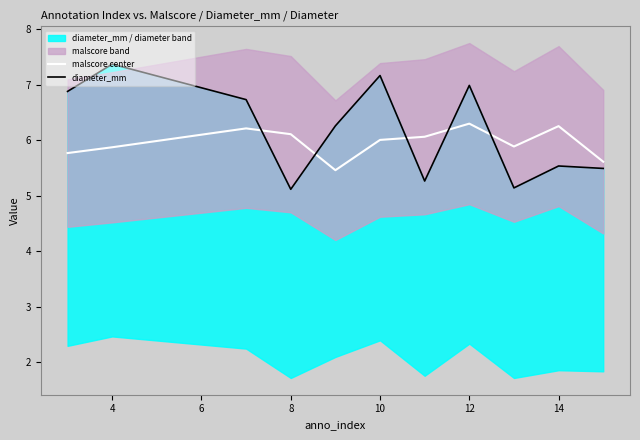

What is the maximum value shown in the chart?

7.4